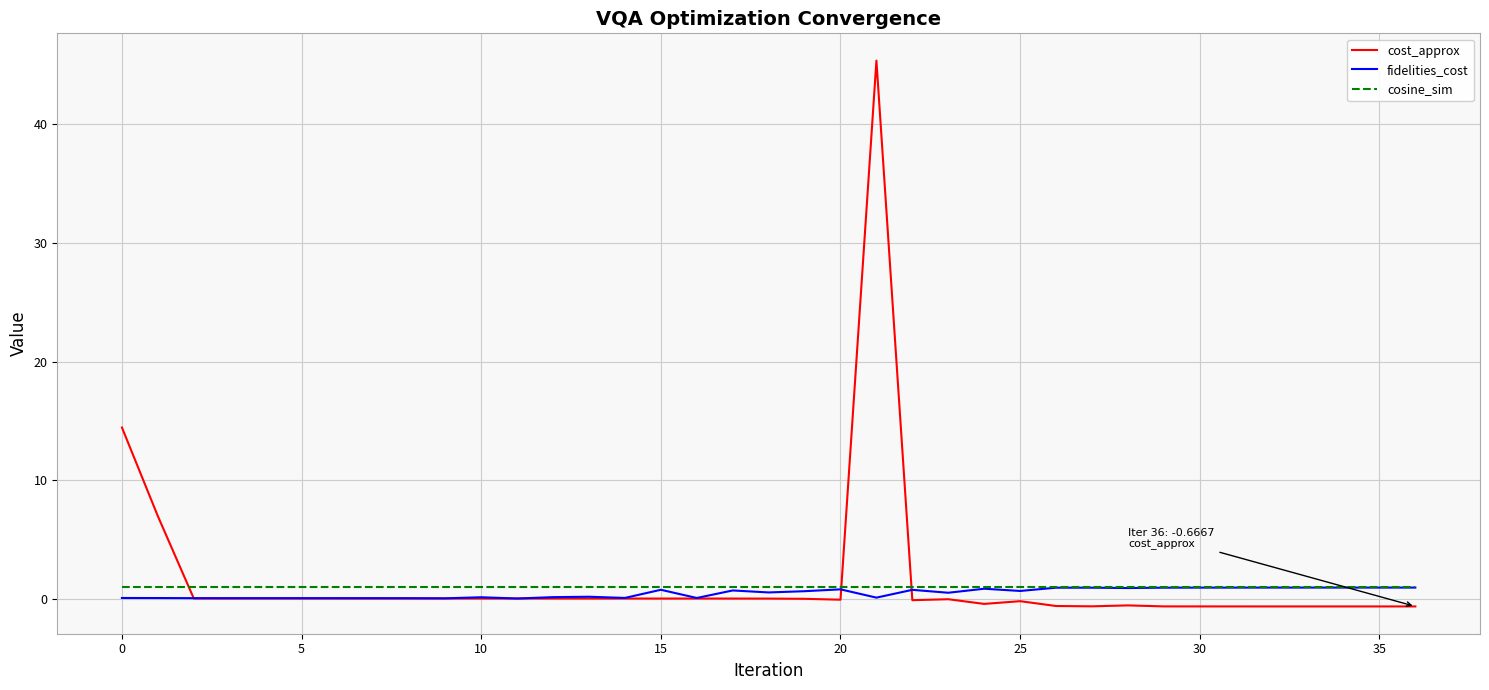

After their last crossing, which series has the higher values: cost_approx or cosine_sim?

cosine_sim